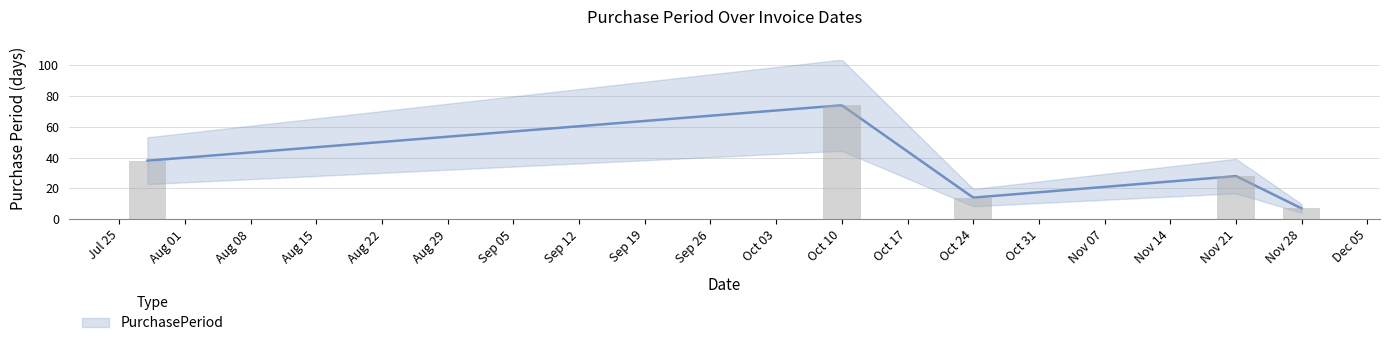

Read the value at Oct 24, to the nearest 10.

10